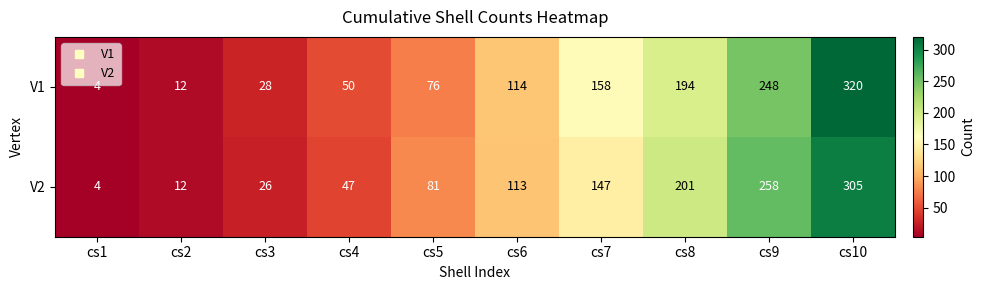

List the labels in order of V2 value, smallest first.

cs1, cs2, cs3, cs4, cs5, cs6, cs7, cs8, cs9, cs10